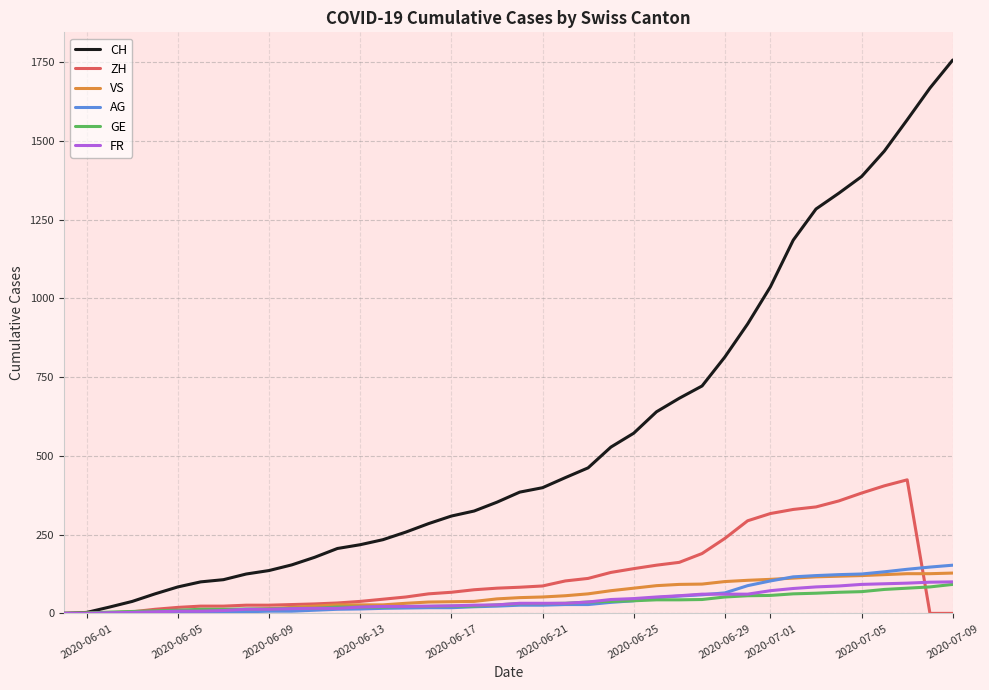

What is the difference between the maximum and minimum values in the CH series?

1757